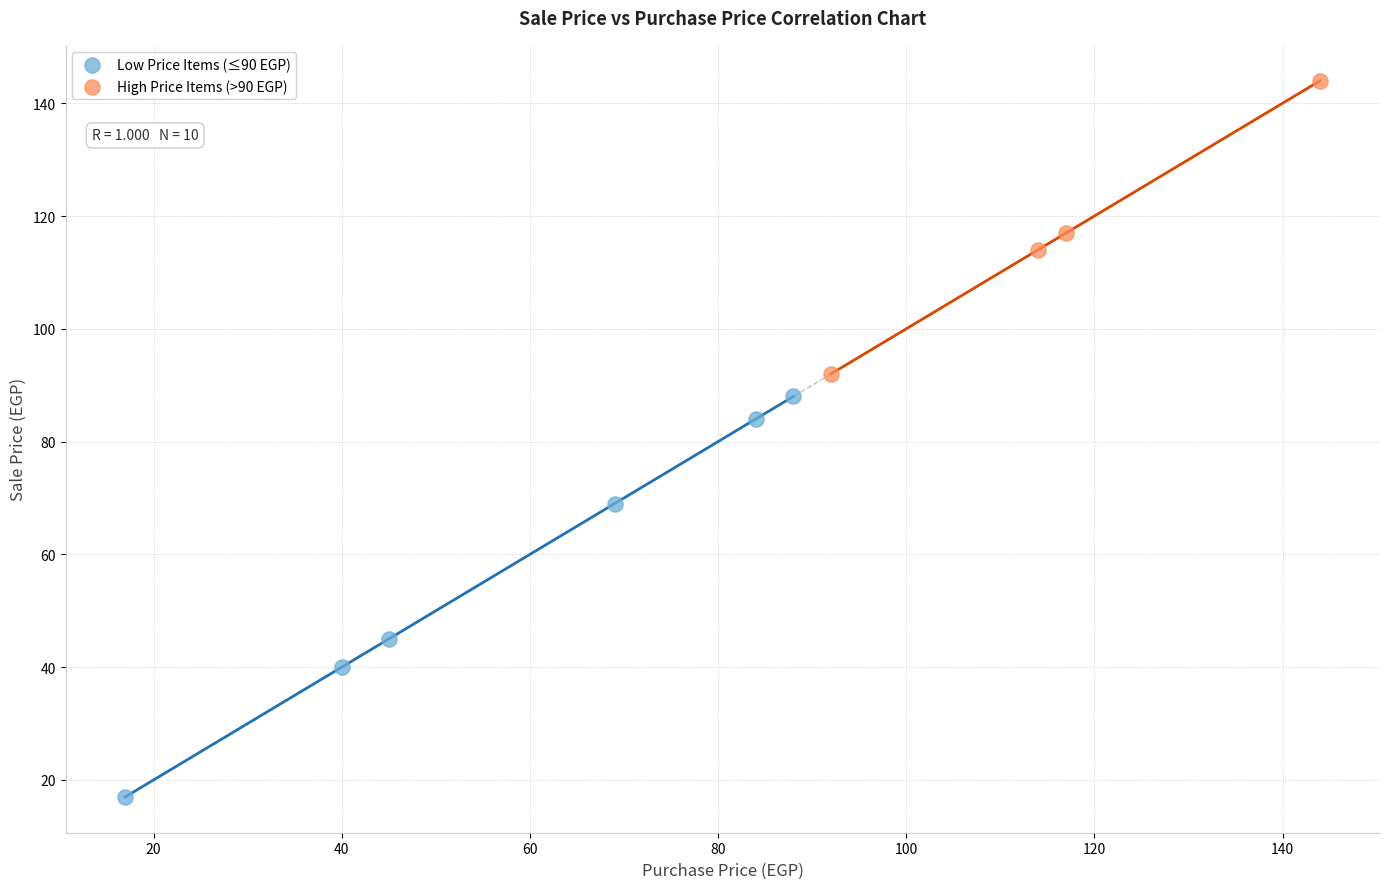

Which series contains the lowest Y value?

Low Price Items (≤90 EGP)